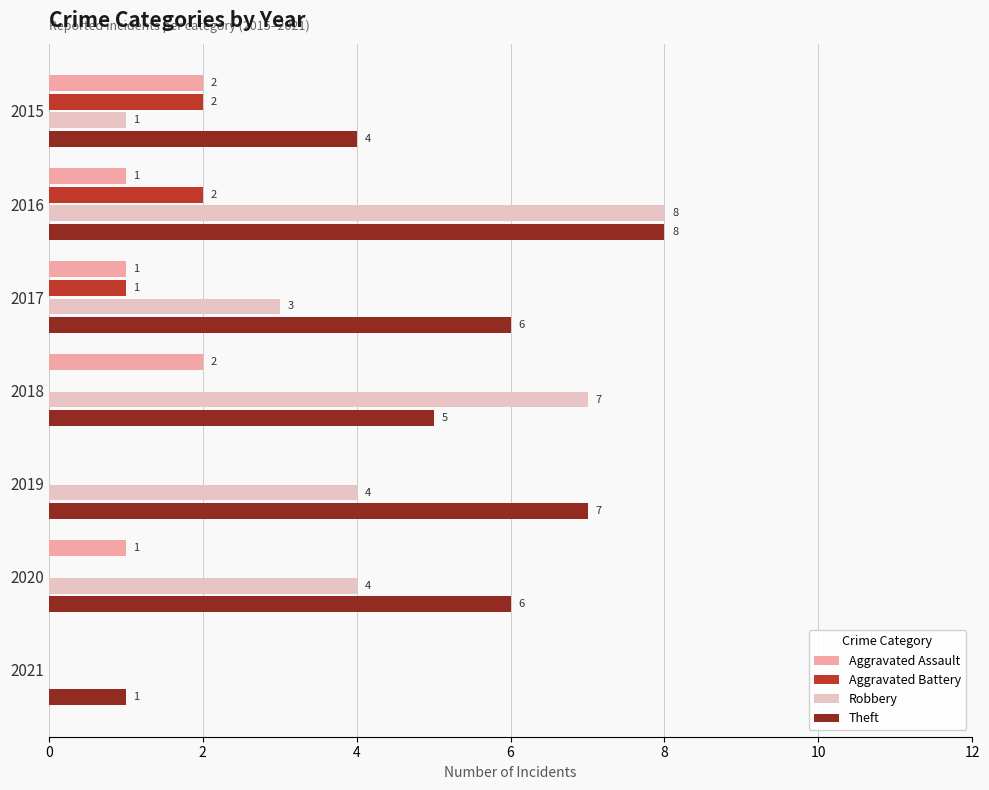

Is it true that Aggravated Assault equals 1 at 2016?

True